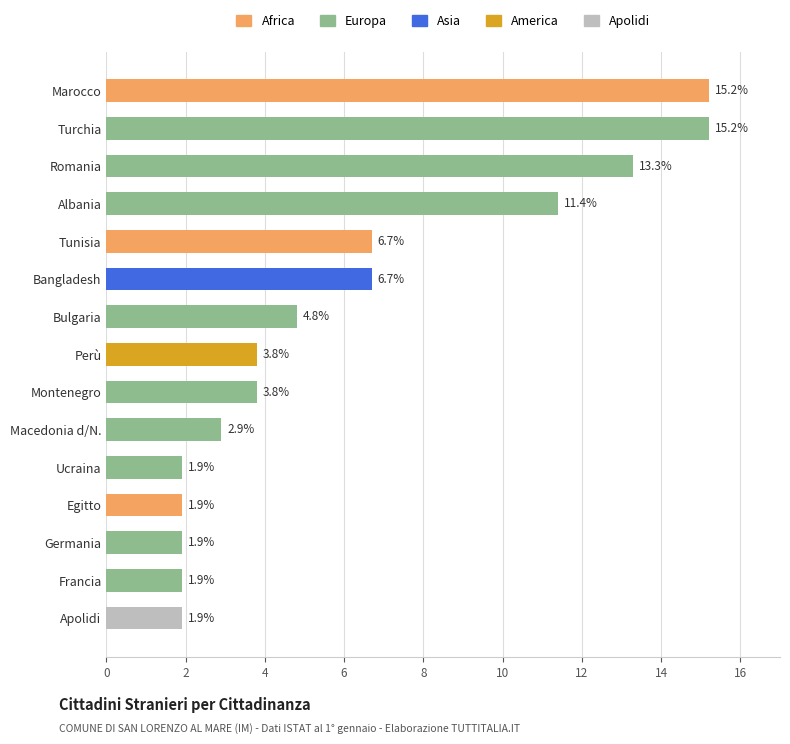

What is the maximum value shown in the chart?

15.2